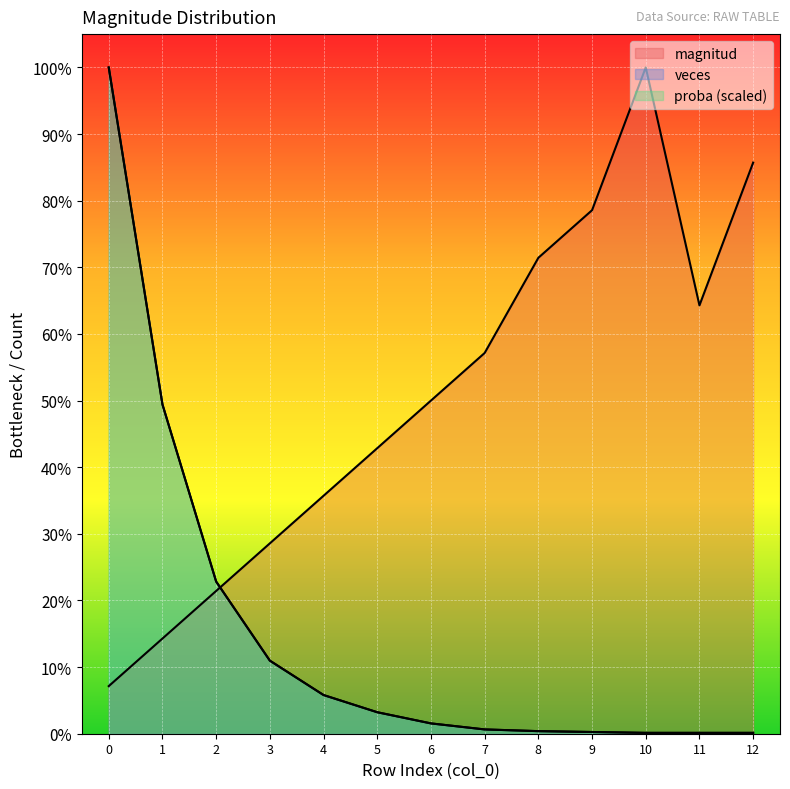

Which series ends up on top after the final intersection of magnitud and veces?

magnitud